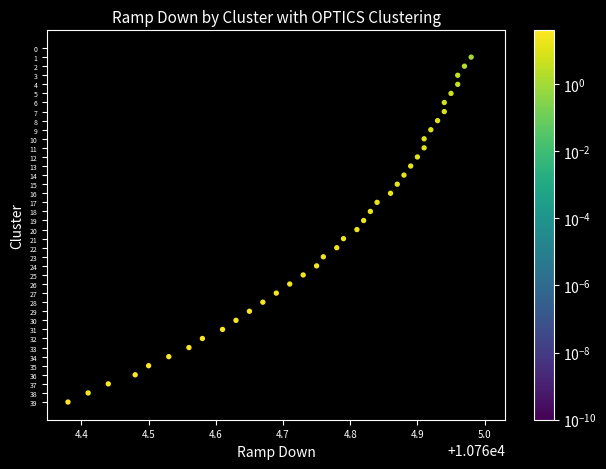

What is the range of Y values (max minus min)?

39